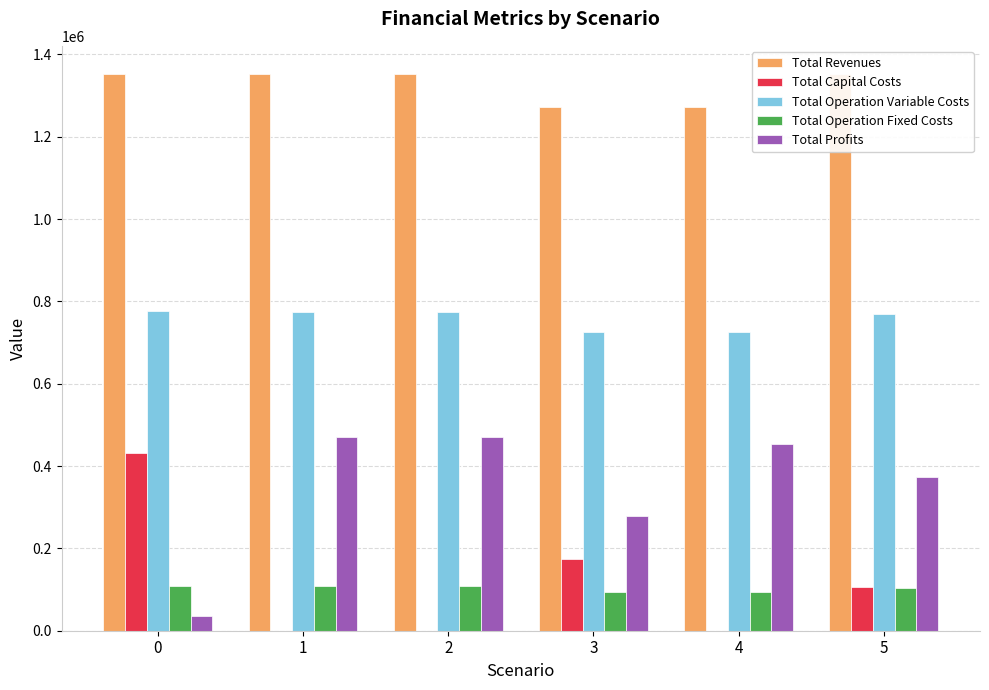

Which series has the largest total across all categories?

Total Revenues